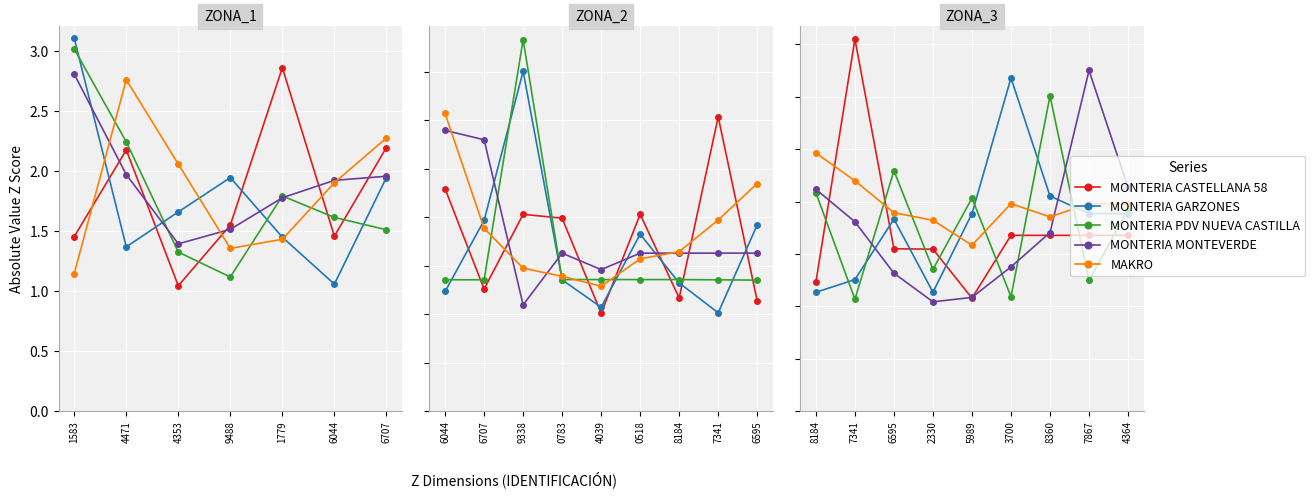

Which series has the largest total across all categories?

MAKRO